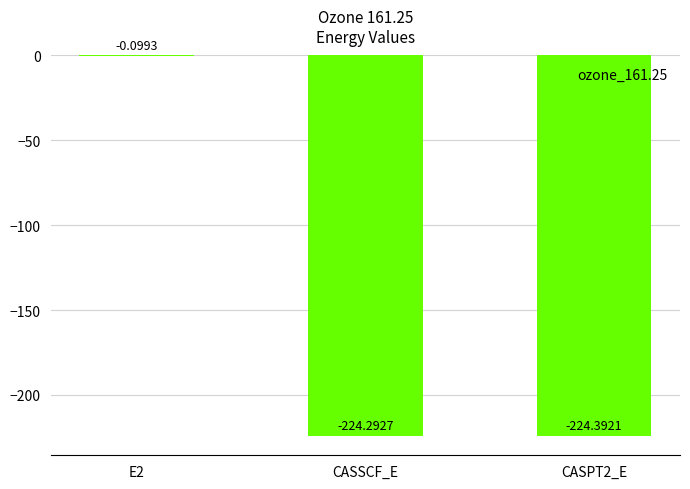

Is it true that the value at CASPT2_E is -398.4?

False